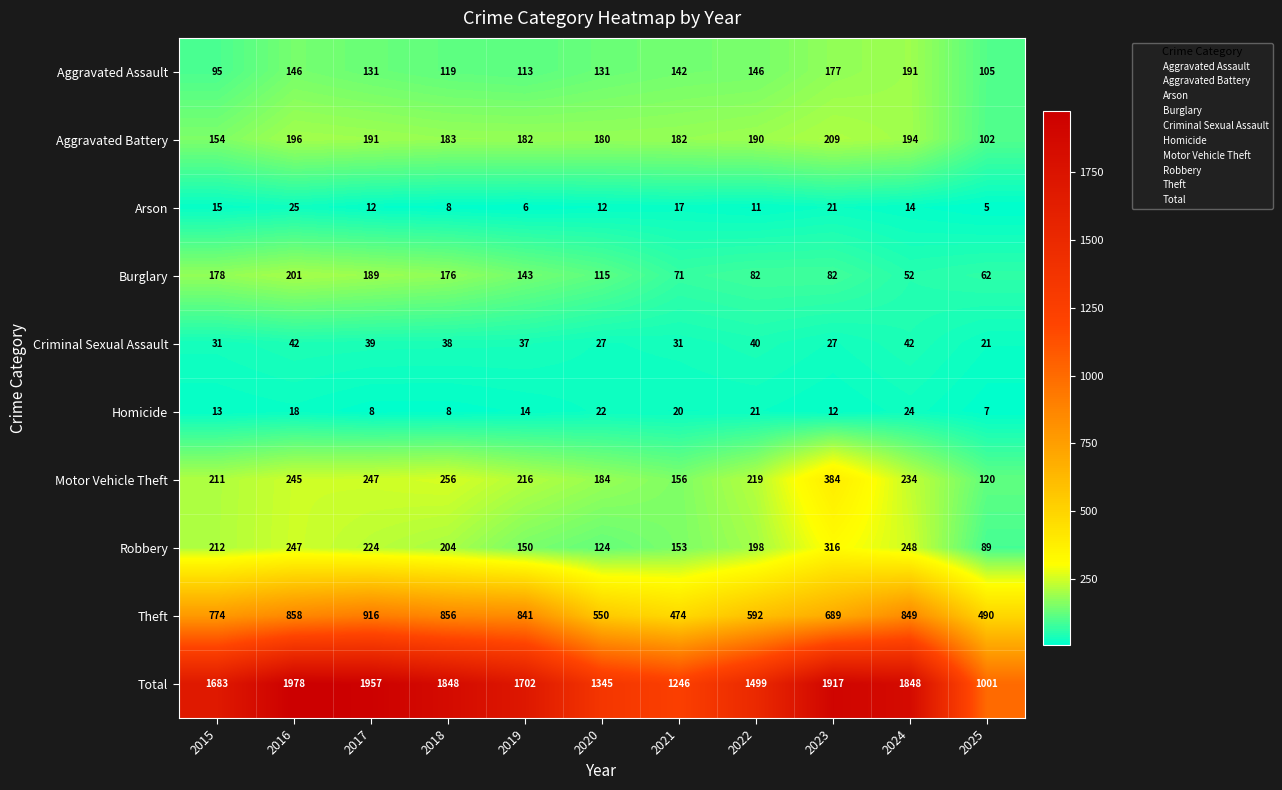

What is the minimum value for Robbery?

89